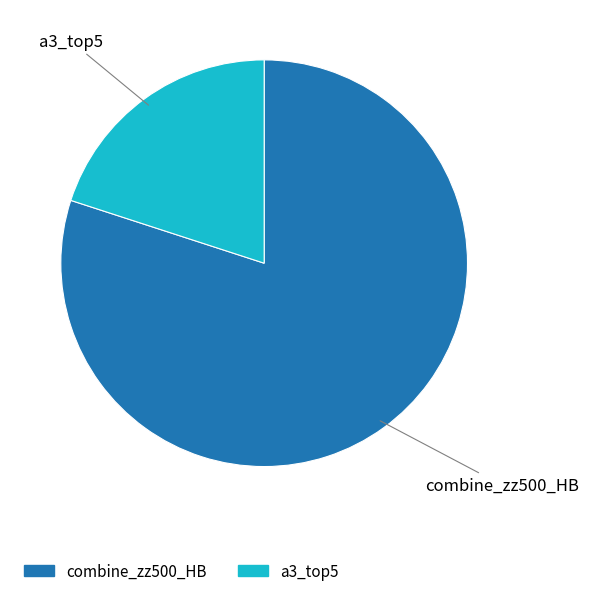

Which category has the smallest portion of the pie?

a3_top5